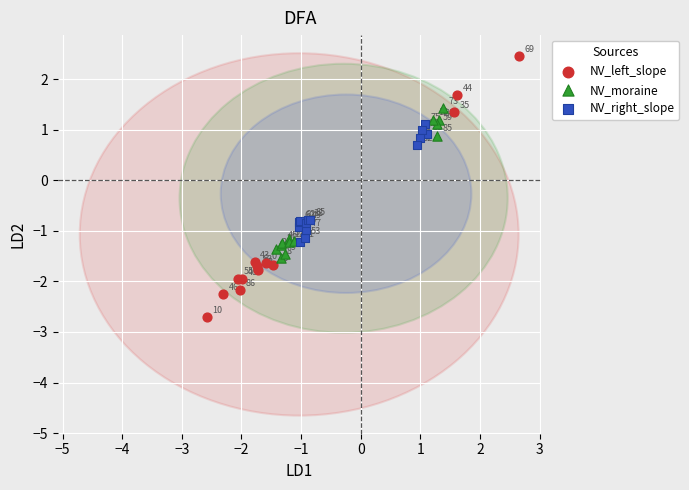

Which series reaches the maximum Y coordinate?

NV_left_slope